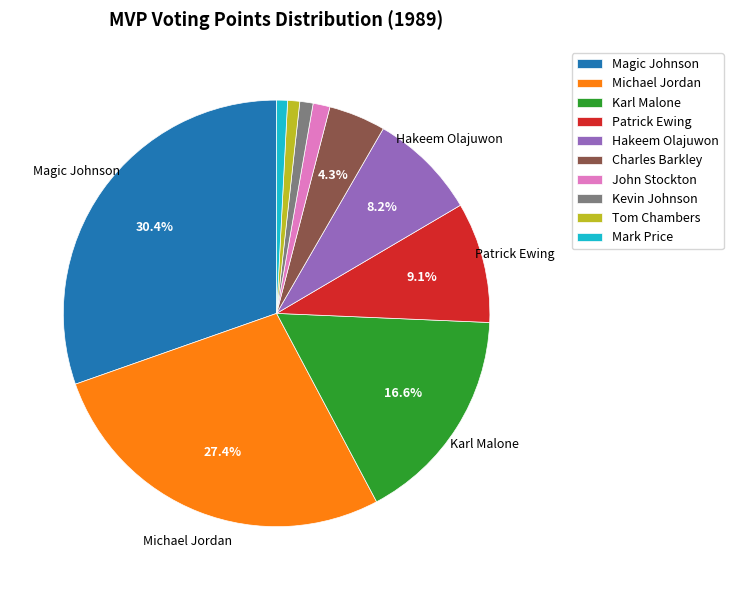

Which category has the biggest portion of the pie?

Magic Johnson